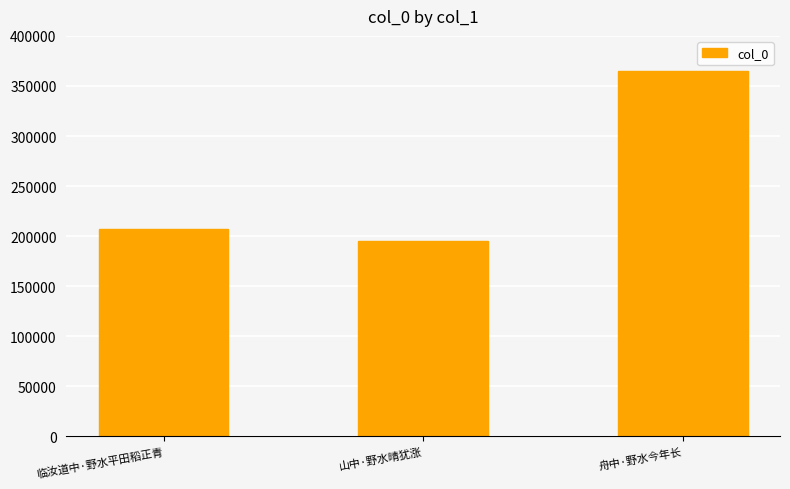

What is the average value?

255946